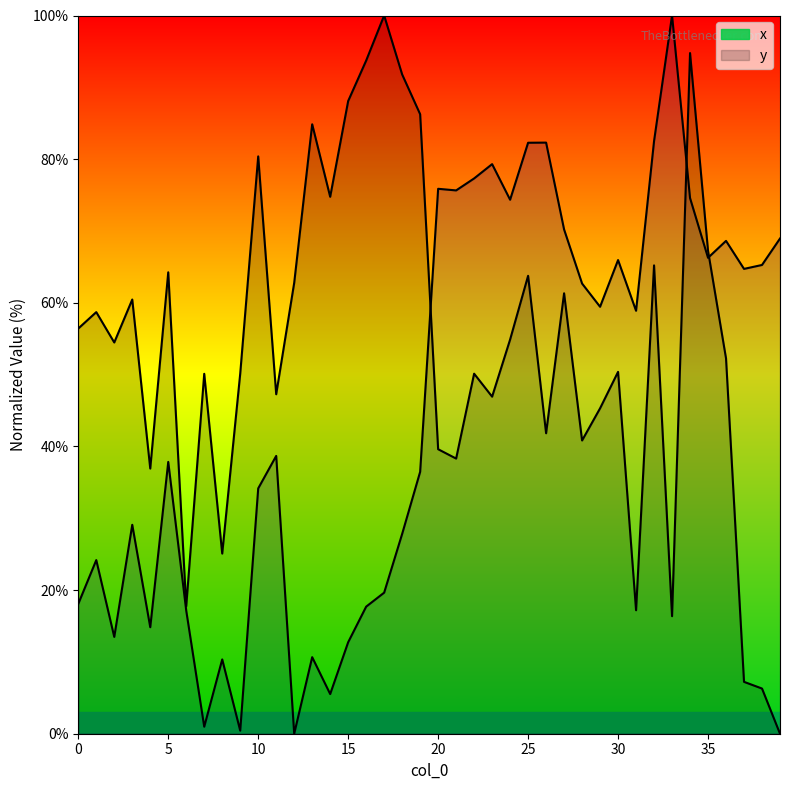

List the series in order of their overall mean, lowest first.

y, x